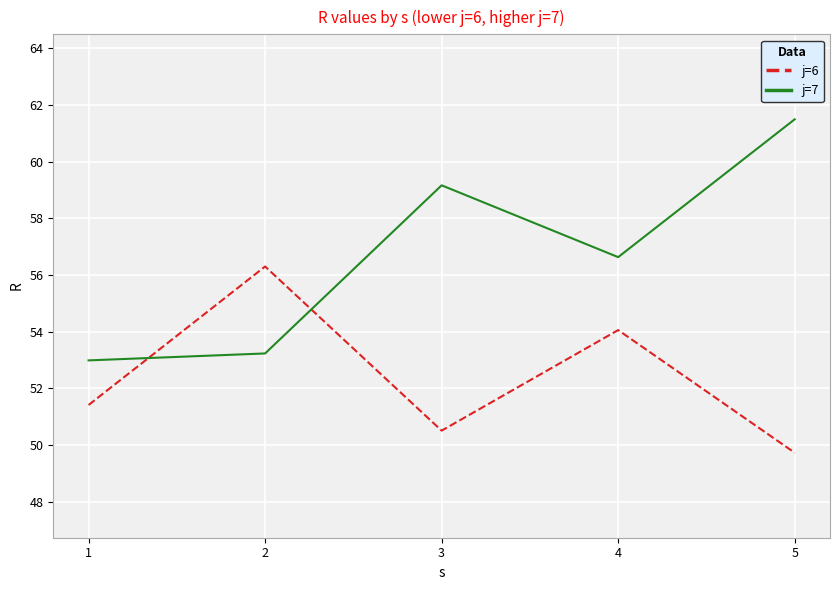

What is the sum of all j=6 values?

262.0